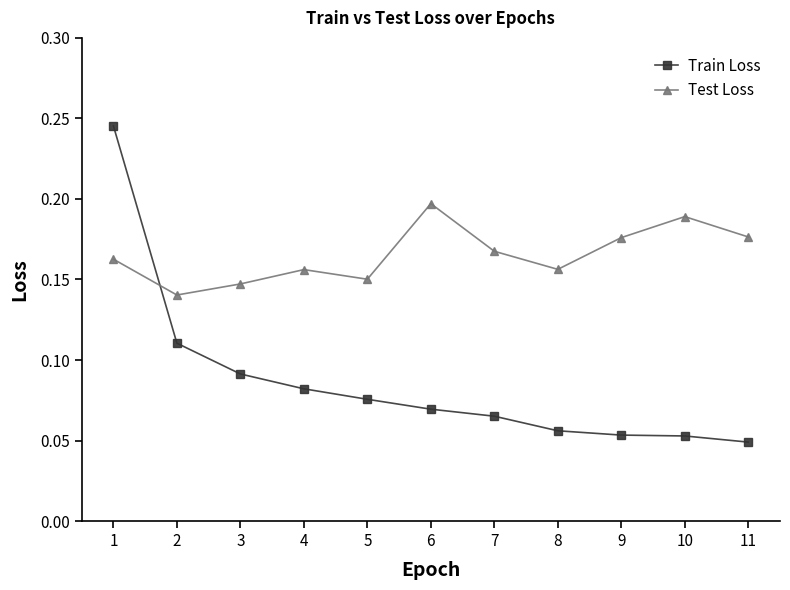

Which series has the widest spread of values?

Train Loss